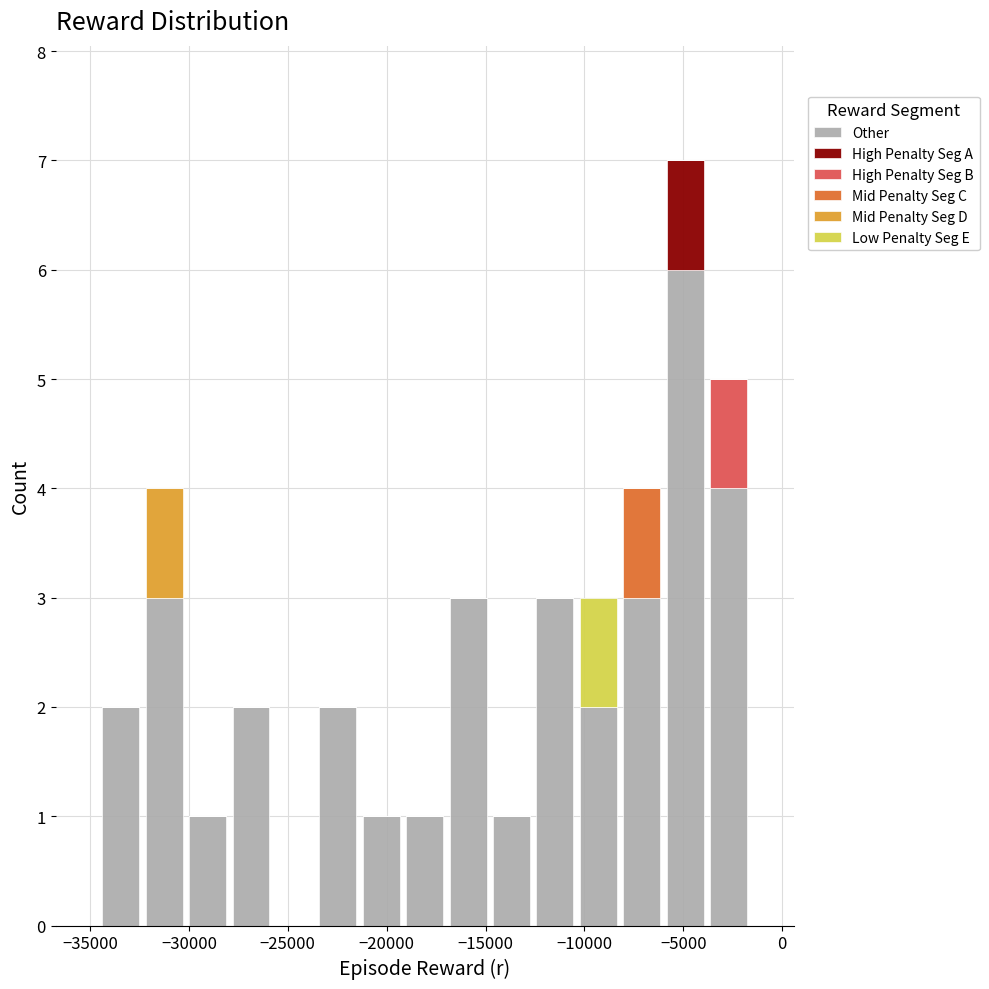

What is the total height of the stacked bar covering -12500 to -10500 on the x-axis? Neither the bar edges nor the heights are printed on the chart, so give them approximately, as read against the axes.

3